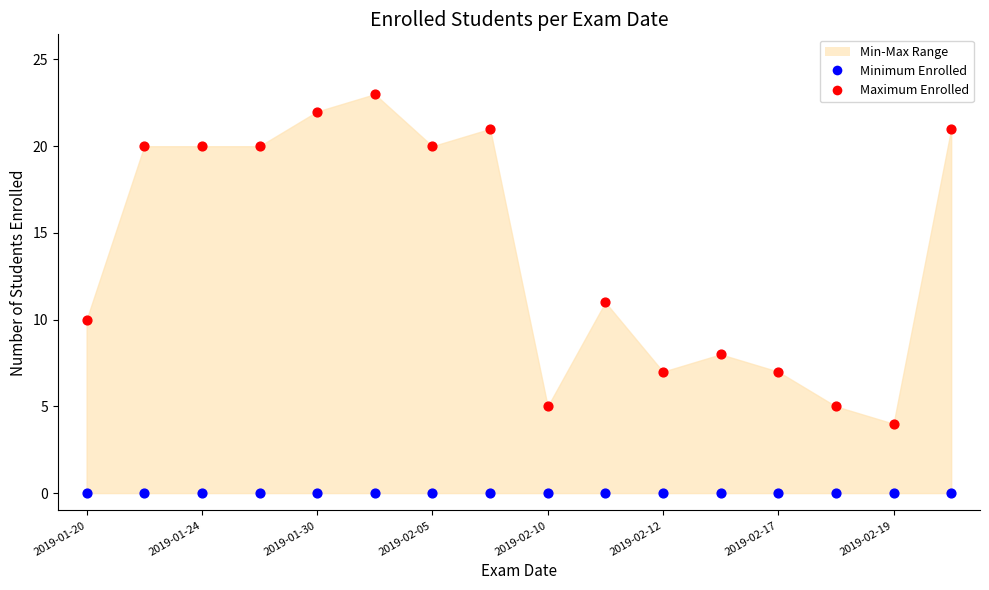

In the Maximum Enrolled series, what Y value is closest to 13?

11